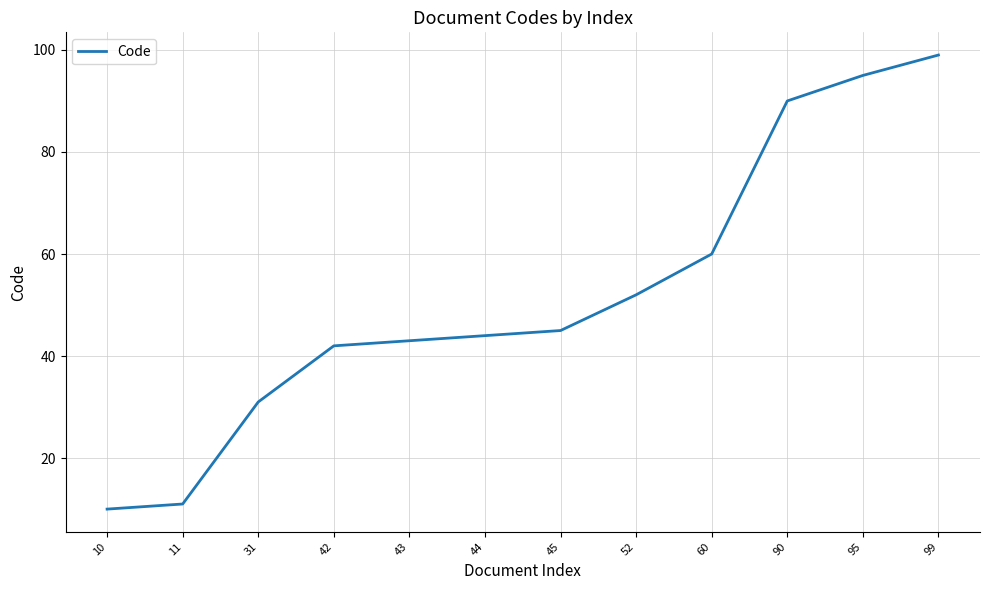

Reading left to right, transcribe all the data shown in this chart.

10	11	31	42	43	44	45	52	60	90	95	99